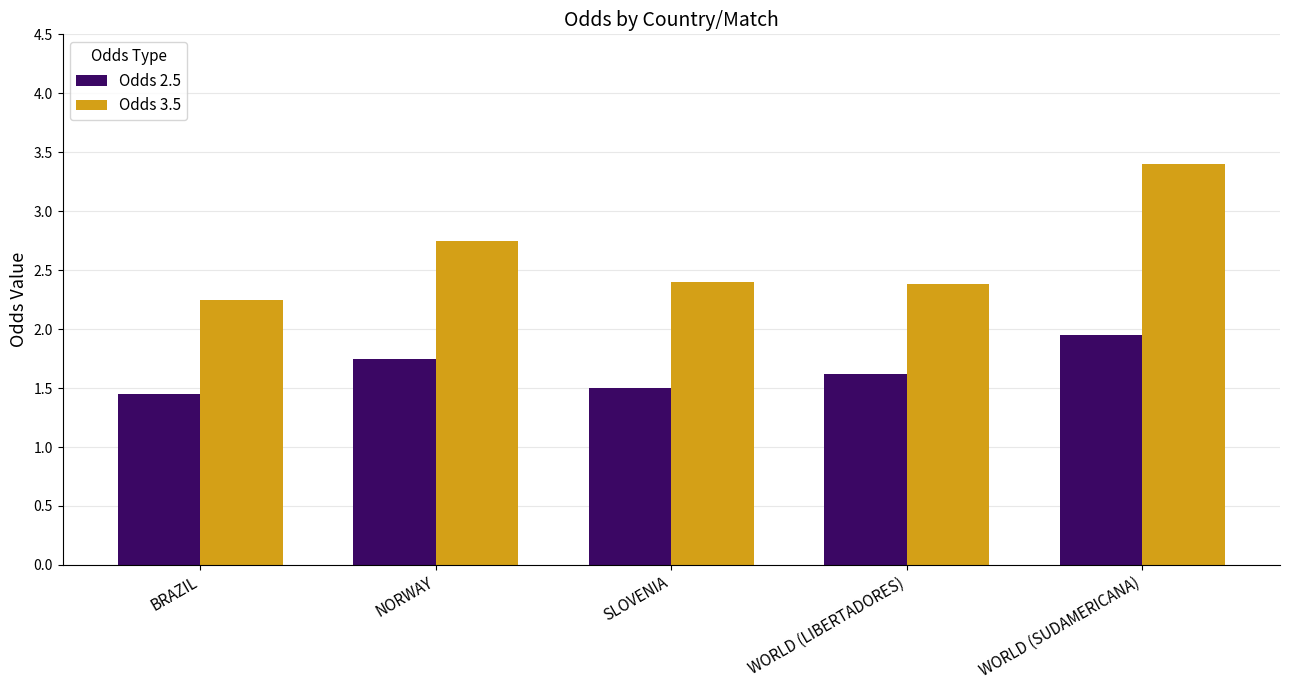

True or false: Odds 3.5 has a value of 3.5 at SLOVENIA.

False